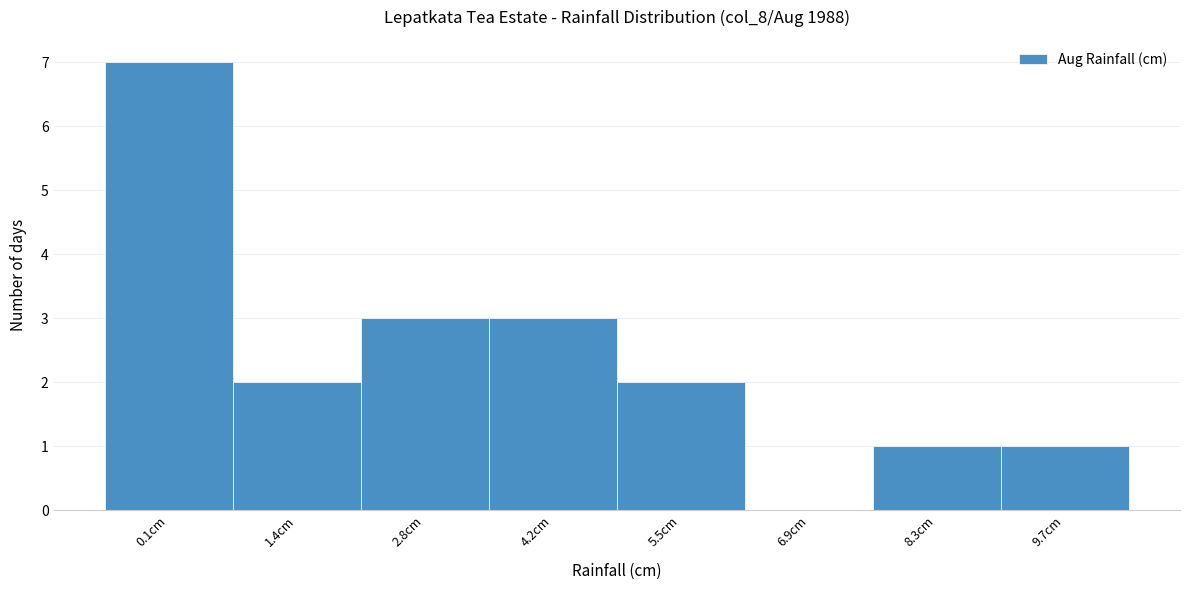

Reading left to right, transcribe all the data shown in this chart.

0.1cm=7	1.4cm=2	2.8cm=3	4.2cm=3	5.5cm=2	6.9cm=0	8.3cm=1	9.7cm=1